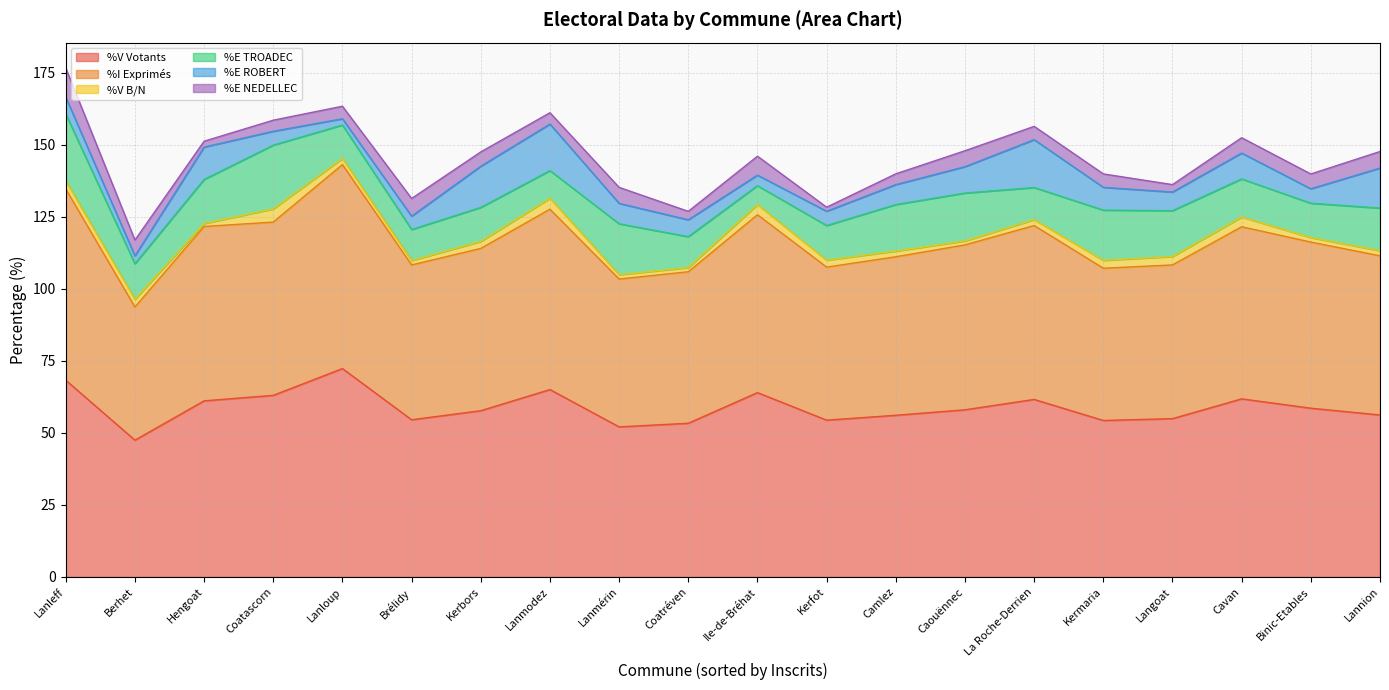

At how many categories does at least one series exceed 27?

20